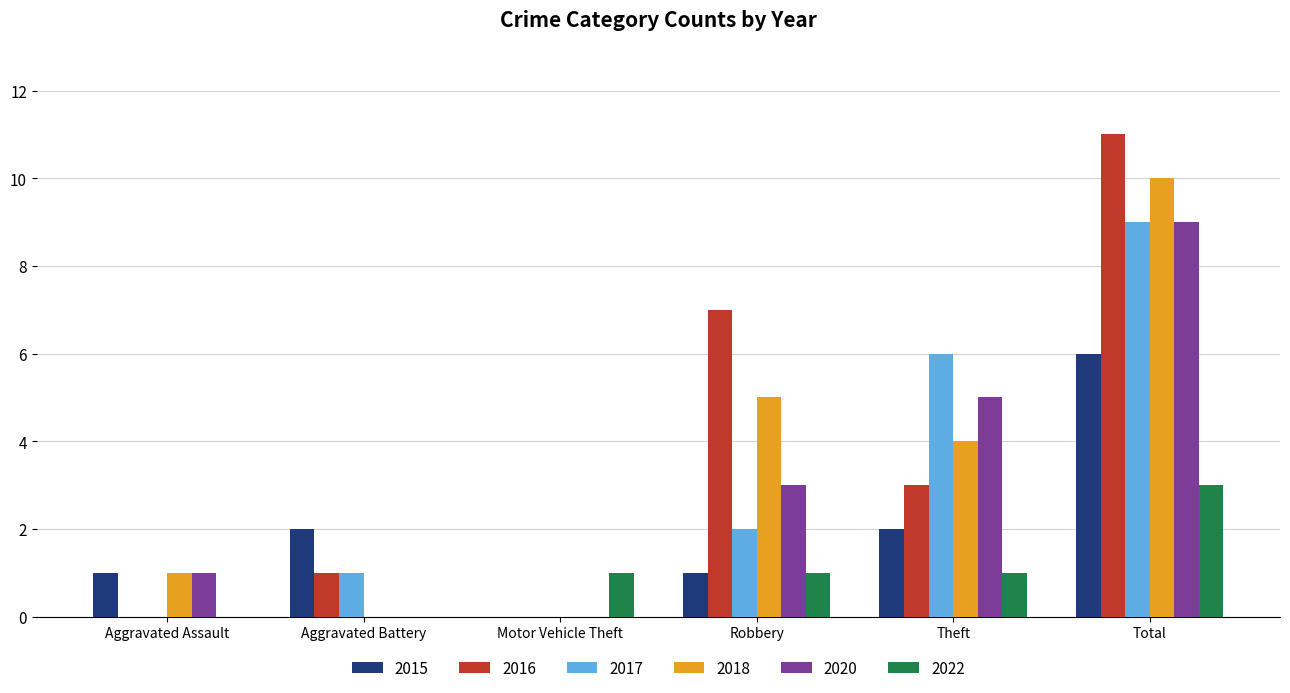

Reading left to right, list all the values displayed in this chart.

2015: 1	2	0	1	2	6
2016: 0	1	0	7	3	11
2017: 0	1	0	2	6	9
2018: 1	0	0	5	4	10
2020: 1	0	0	3	5	9
2022: 0	0	1	1	1	3